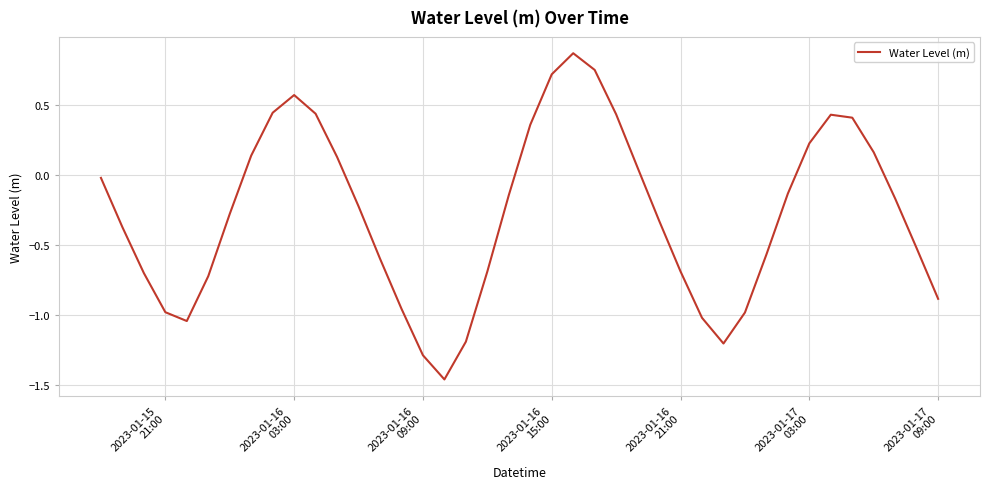

Is this an area chart (filled region under the line)?

No